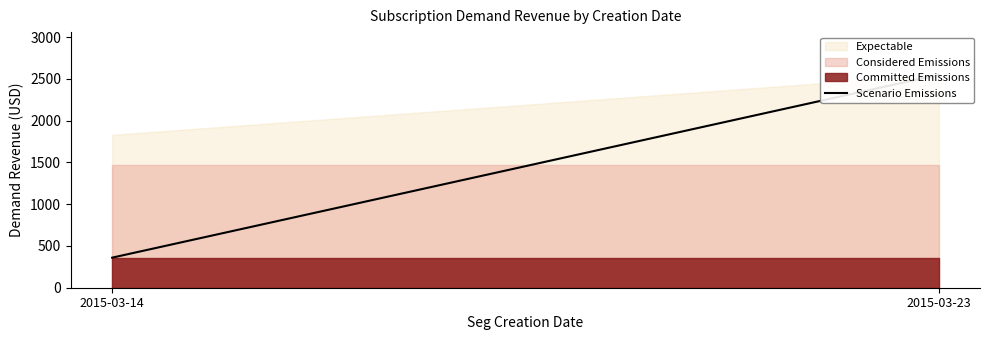

Count the values in the range 360 to 2550.

2